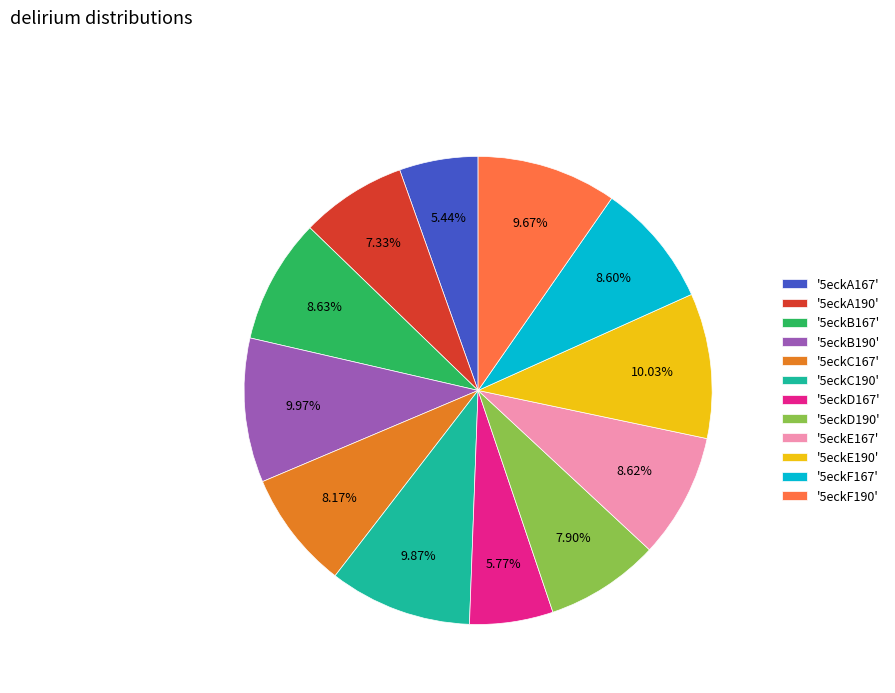

Approximately how many times larger is the value at '5eckE167' compared to '5eckA167'?

1.6